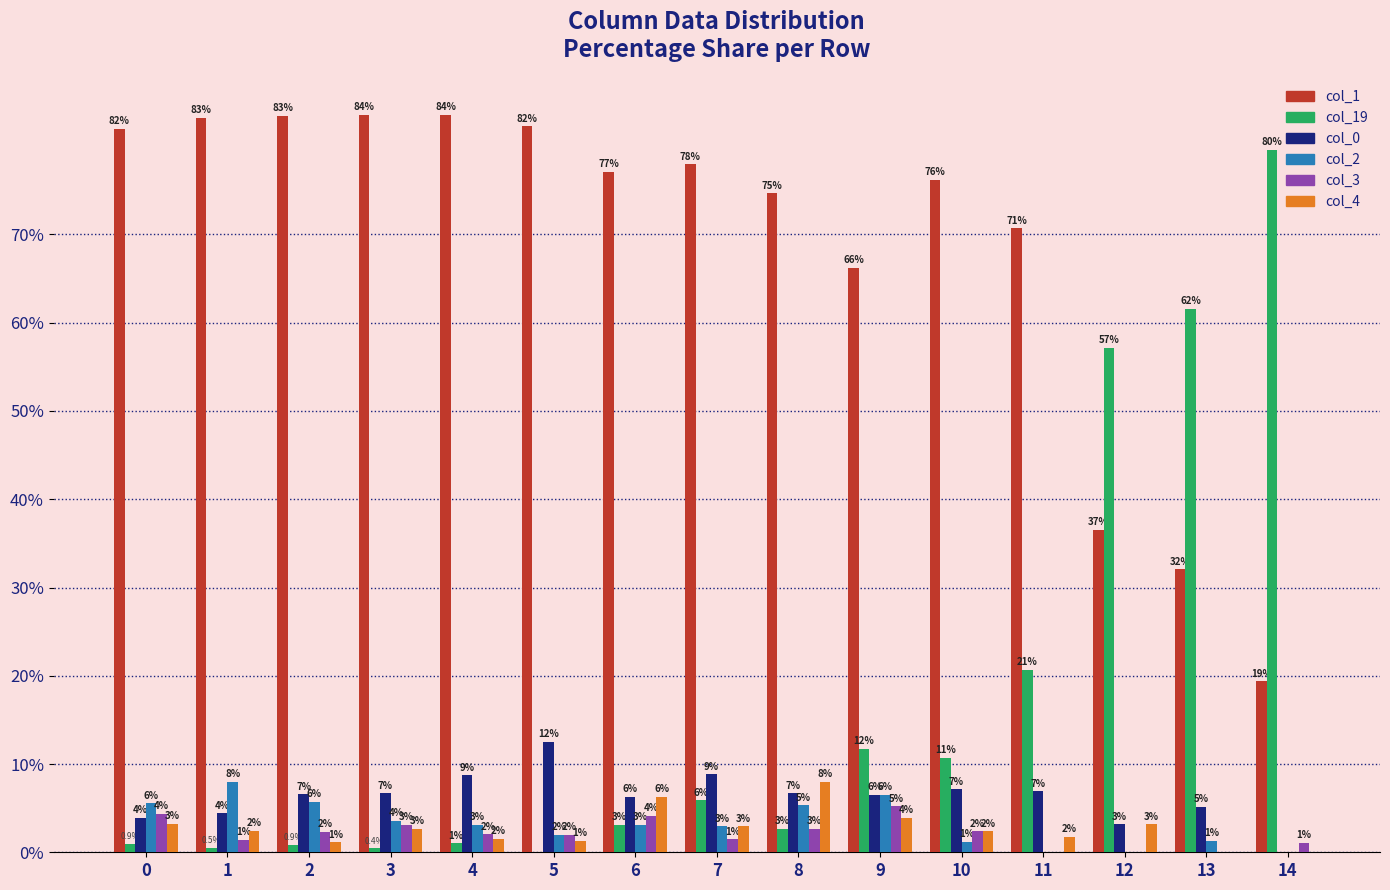

Reading left to right, what are all the values shown in this chart?

col_1: 82.0	83.2	83.4	83.6	83.6	82.2	77.1	77.9	74.7	66.2	76.2	70.7	36.5	32.1	19.4
col_19: 0.9	0.5	0.9	0.4	1.0	0.0	3.1	5.9	2.7	11.7	10.7	20.7	57.1	61.5	79.6
col_0: 3.9	4.4	6.6	6.7	8.7	12.5	6.2	8.8	6.7	6.5	7.1	6.9	3.2	5.1	0.0
col_2: 5.6	8.0	5.7	3.6	3.1	2.0	3.1	2.9	5.3	6.5	1.2	0.0	0.0	1.3	0.0
col_3: 4.4	1.4	2.3	3.1	2.1	2.0	4.2	1.5	2.7	5.2	2.4	0.0	0.0	0.0	1.1
col_4: 3.3	2.5	1.1	2.7	1.5	1.3	6.2	2.9	8.0	3.9	2.4	1.7	3.2	0.0	0.0